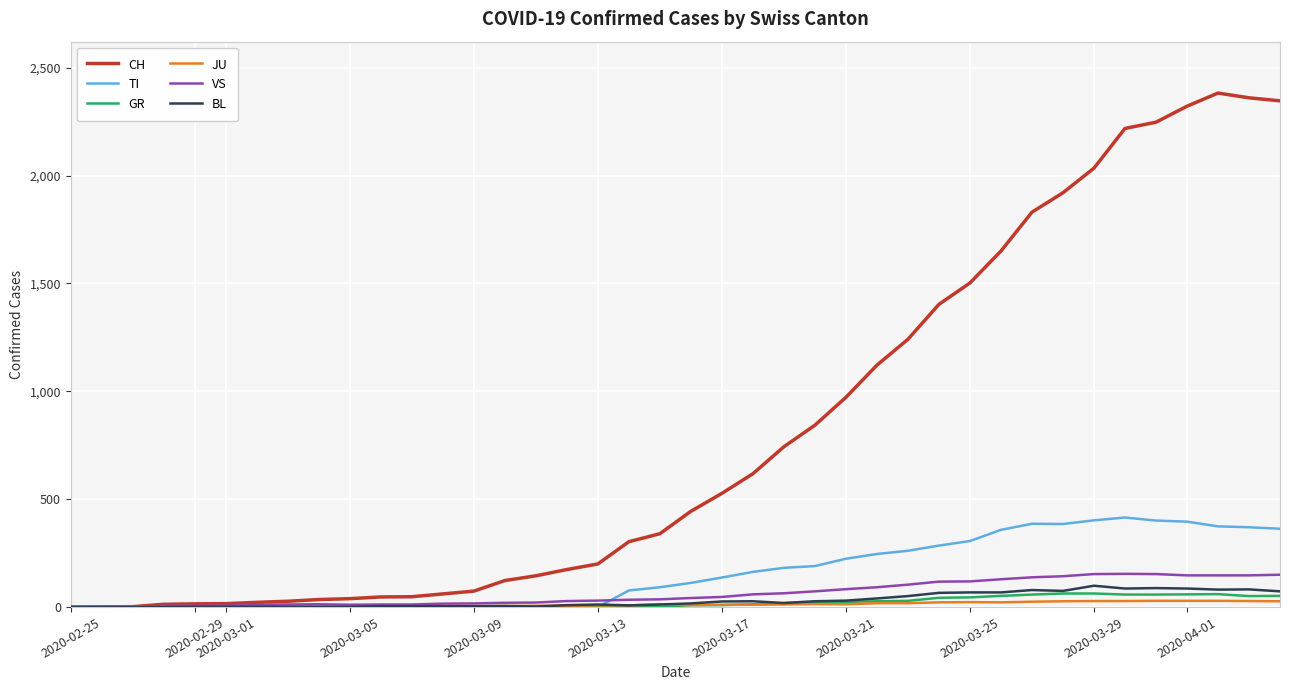

Which series has the largest range (max minus min)?

CH